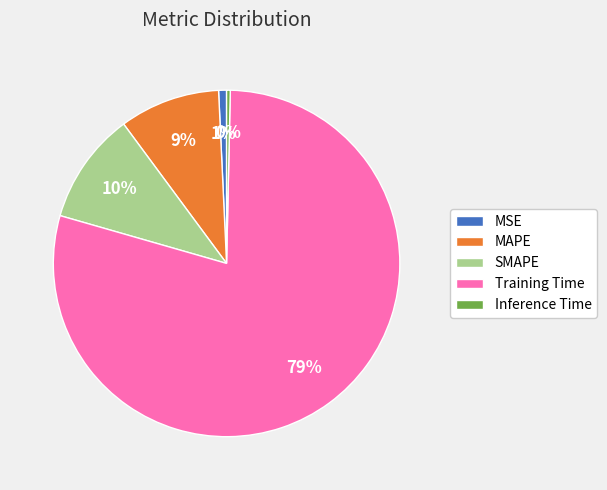

How many segments does this pie chart have?

5